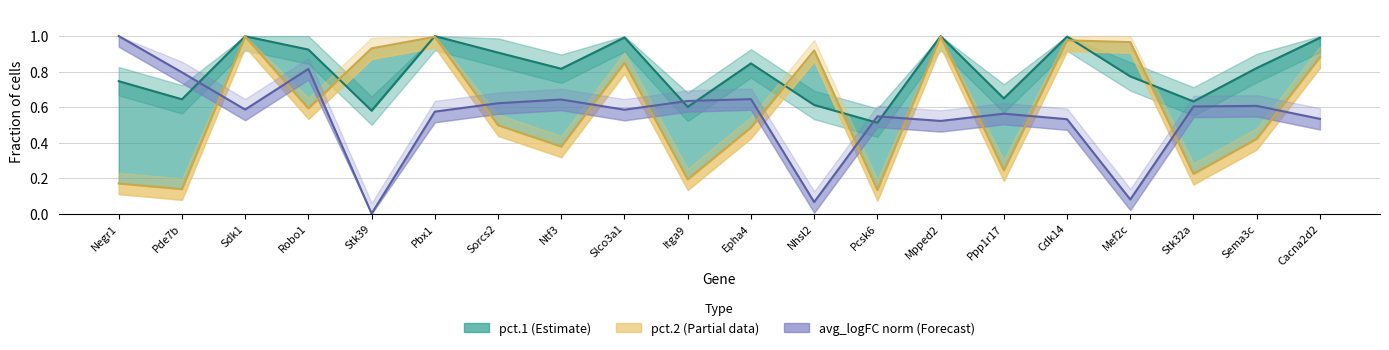

What is the average value of the avg_logFC series?

0.5